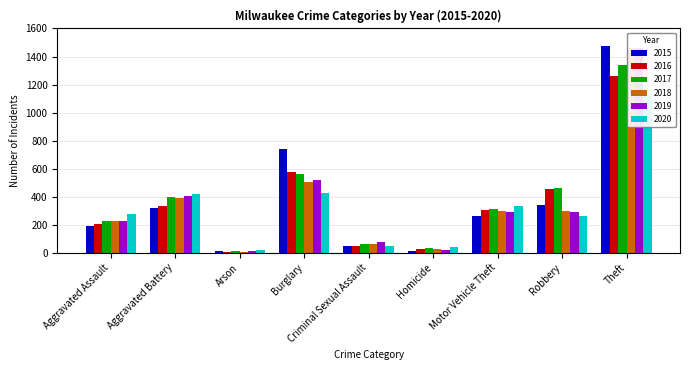

The value of 2015 at Aggravated Assault is 258. True or false?

False